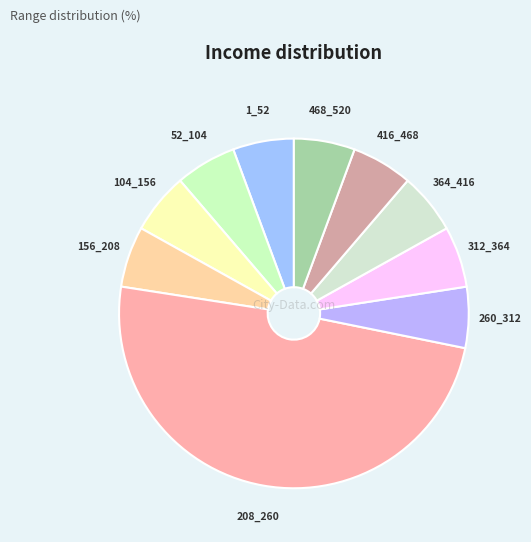

Do 156_208 and 52_104 together represent more than half of the pie?

No